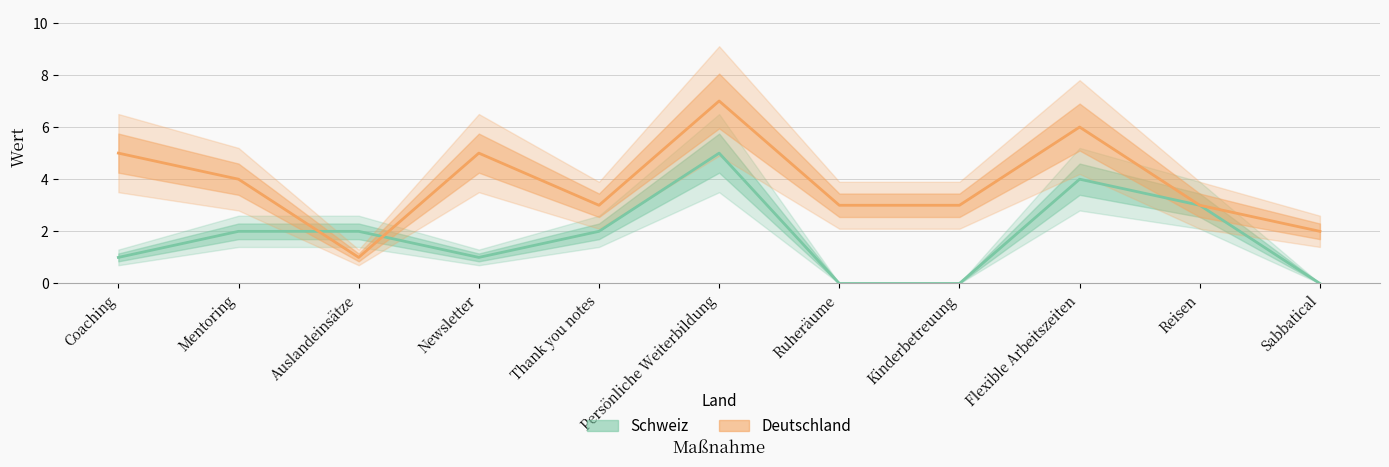

What is the lowest value of the Deutschland series?

1